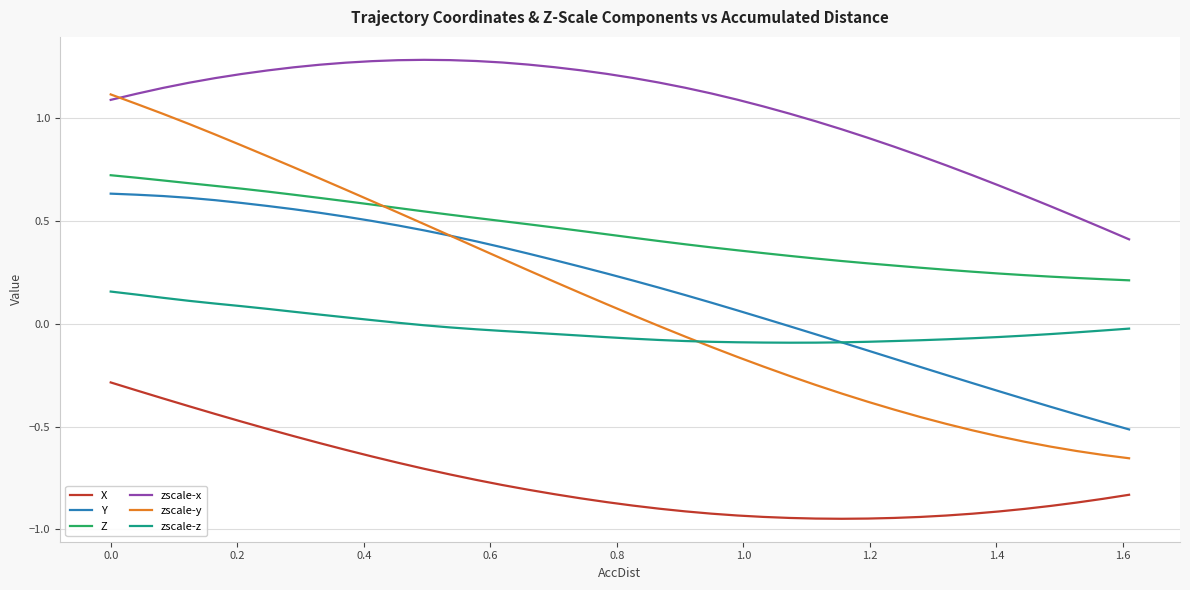

What are all the series names shown in the legend?

X, Y, Z, zscale-x, zscale-y, zscale-z